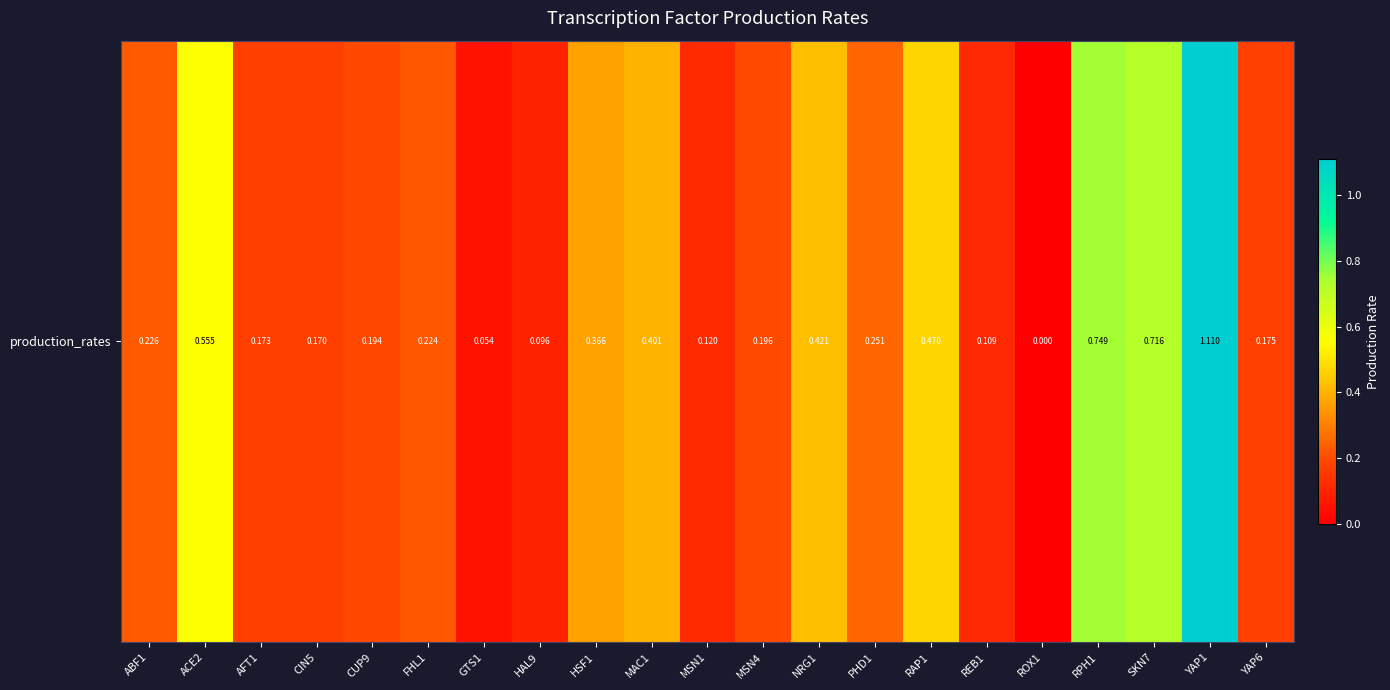

At which label is the value closest to 0?

ROX1